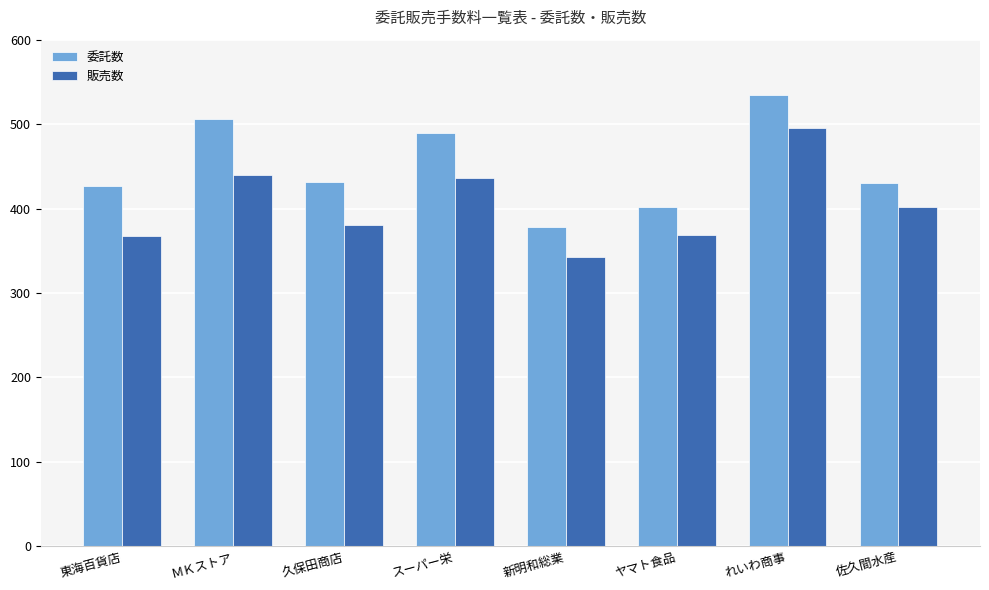

Which category has the highest value in the 販売数 series?

れいわ商事